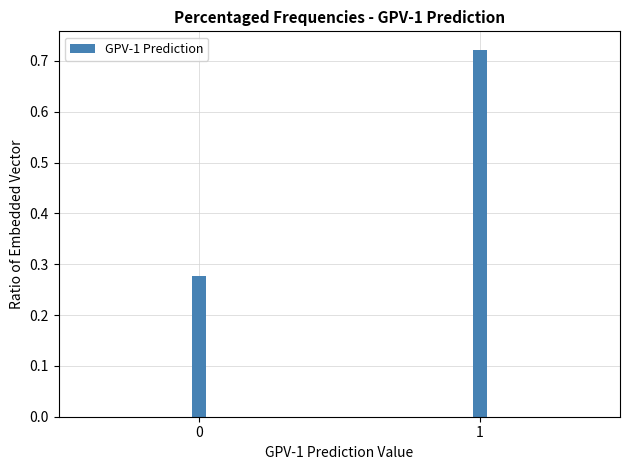

List the labels in order of value, largest first.

1, 0